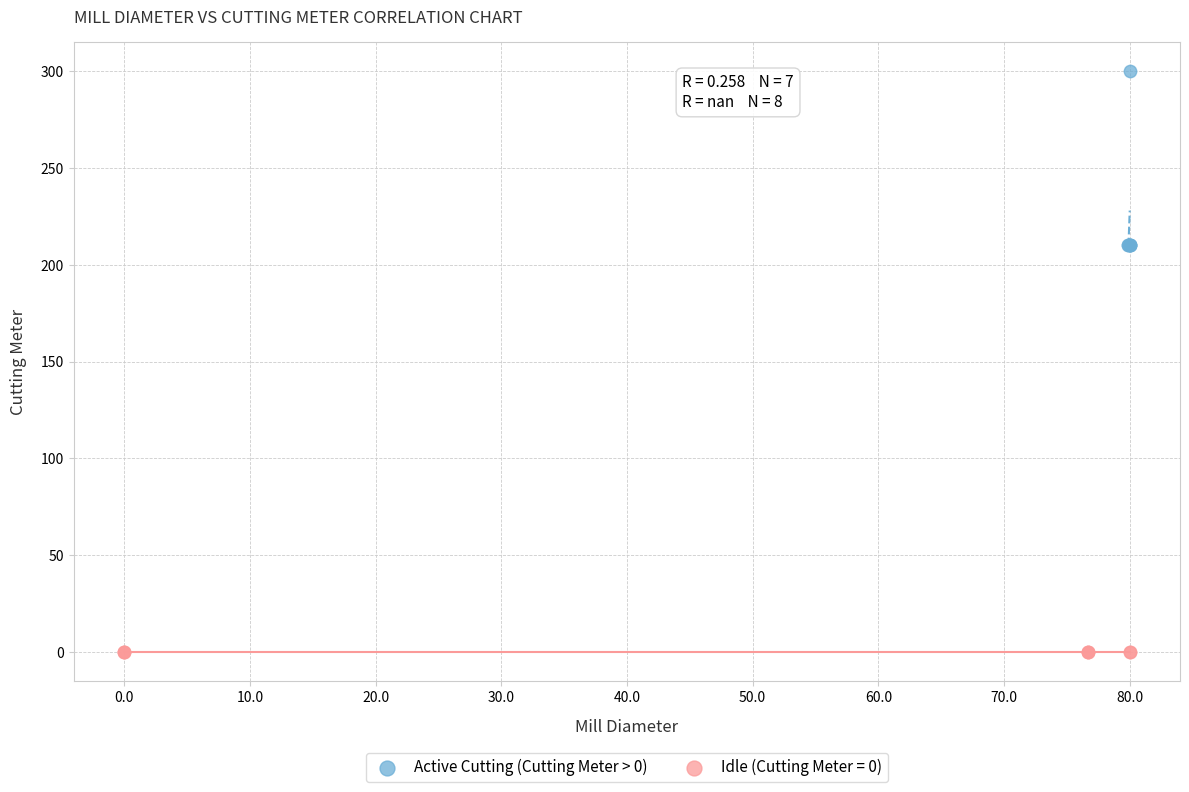

Which series reaches the minimum Y coordinate?

Idle (Cutting Meter = 0)